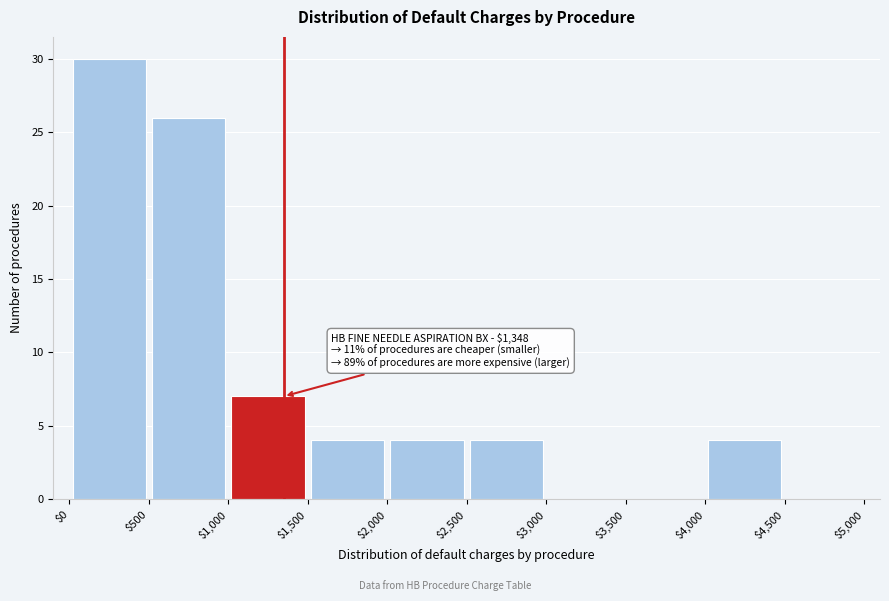

Which range on the x-axis has the tallest bar?

$0 to $500